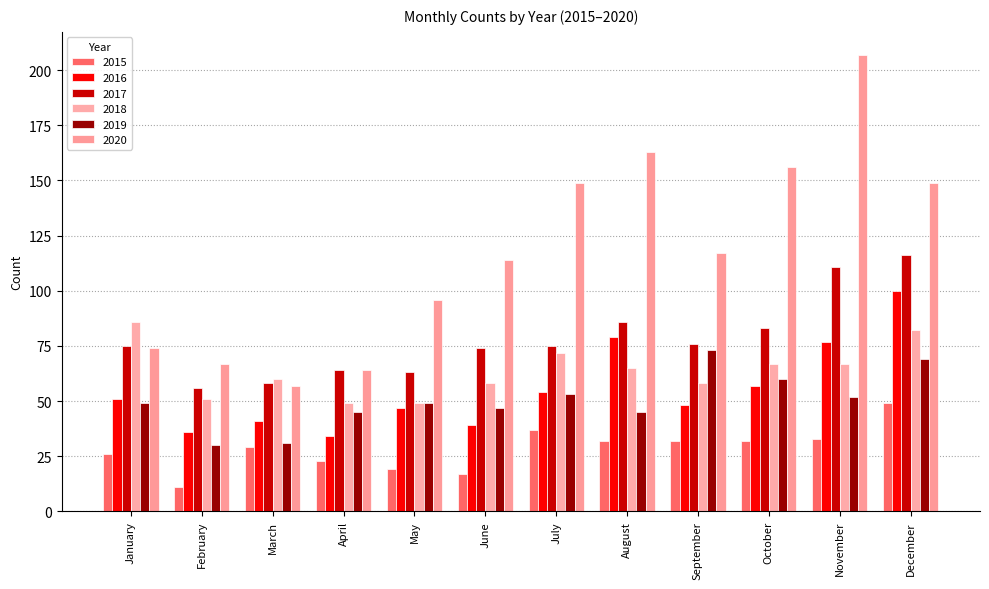

Is the value of 2019 at July greater than the value of 2017 at October?

No